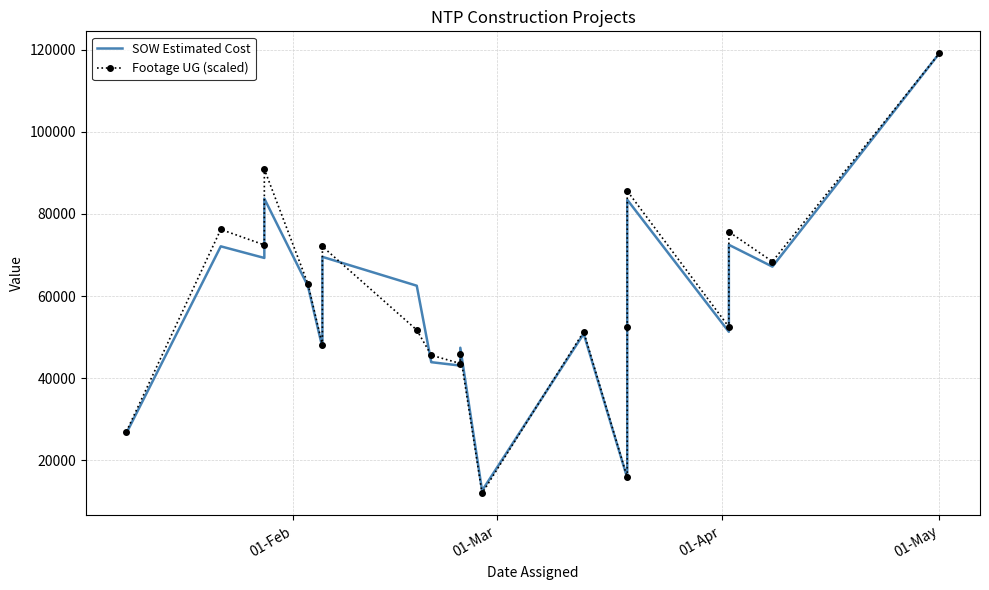

Reading left to right, extract all data points from this chart.

SOW Estimated Cost: 26617.0	72118.0	69288.0	83754.0	62460.4	47461.5	69555.0	62522.5	43895.5	43064.0	47414.0	12601.5	50824.5	15690.1	59562.5	83462.0	51295.0	72492.0	67171.5	119135.3
Footage UG (scaled): 27007.9	76235.9	72454.0	90917.7	63018.4	48069.2	72084.8	51736.5	45598.9	43574.3	45802.7	11956.8	51316.3	15815.1	52500.5	85607.8	52487.8	75650.2	68417.5	119135.3